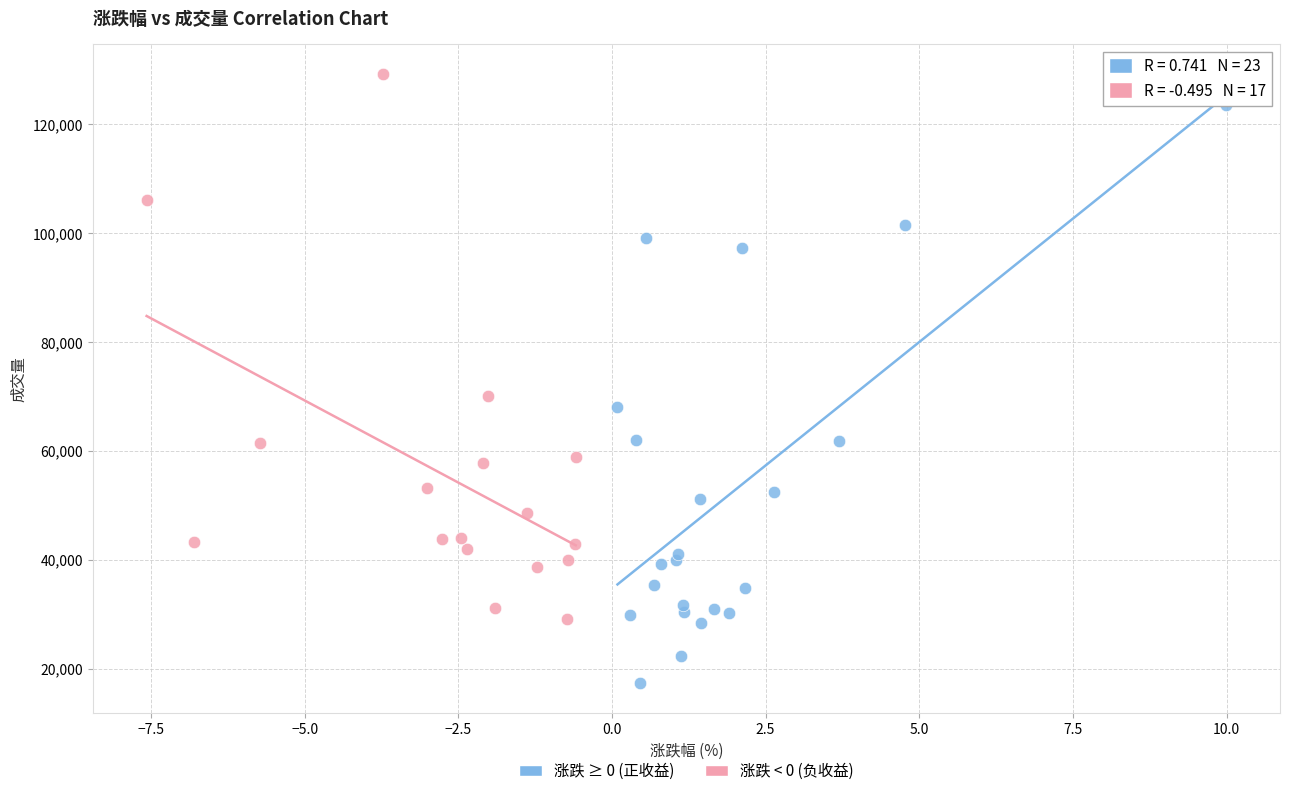

Which series reaches the maximum Y coordinate?

涨跌 < 0 (负收益)